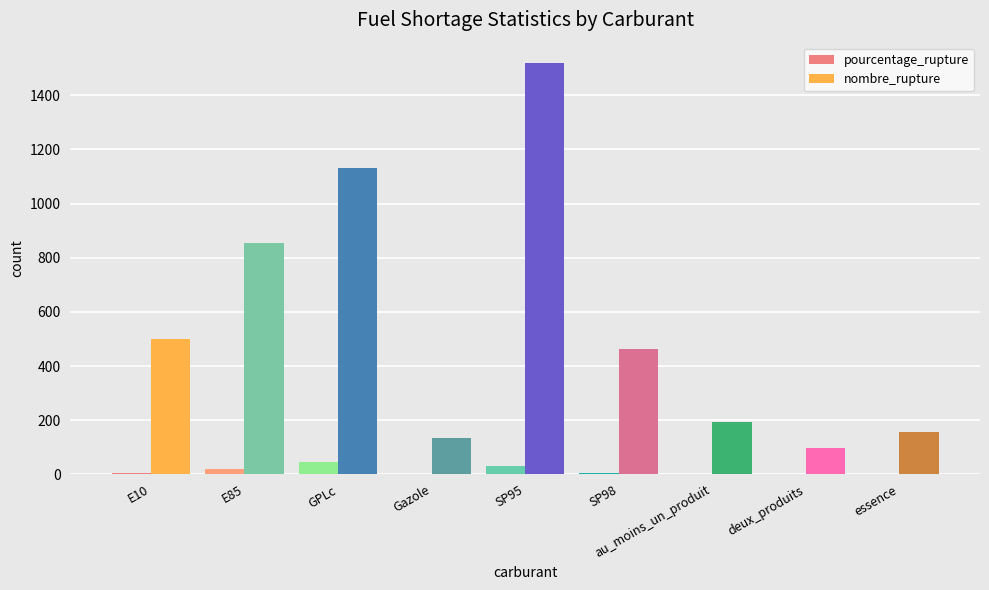

Where is nombre_rupture nearest to the value 808?

E85